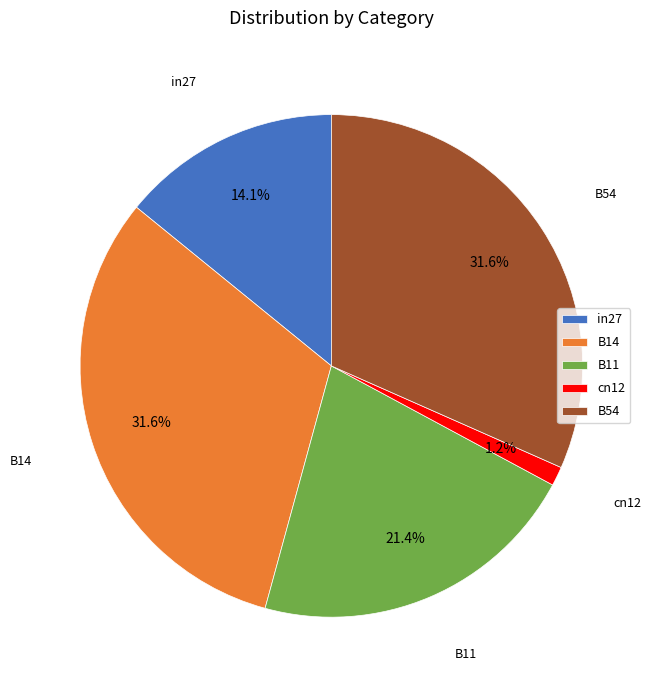

How many slices are in this pie chart?

5